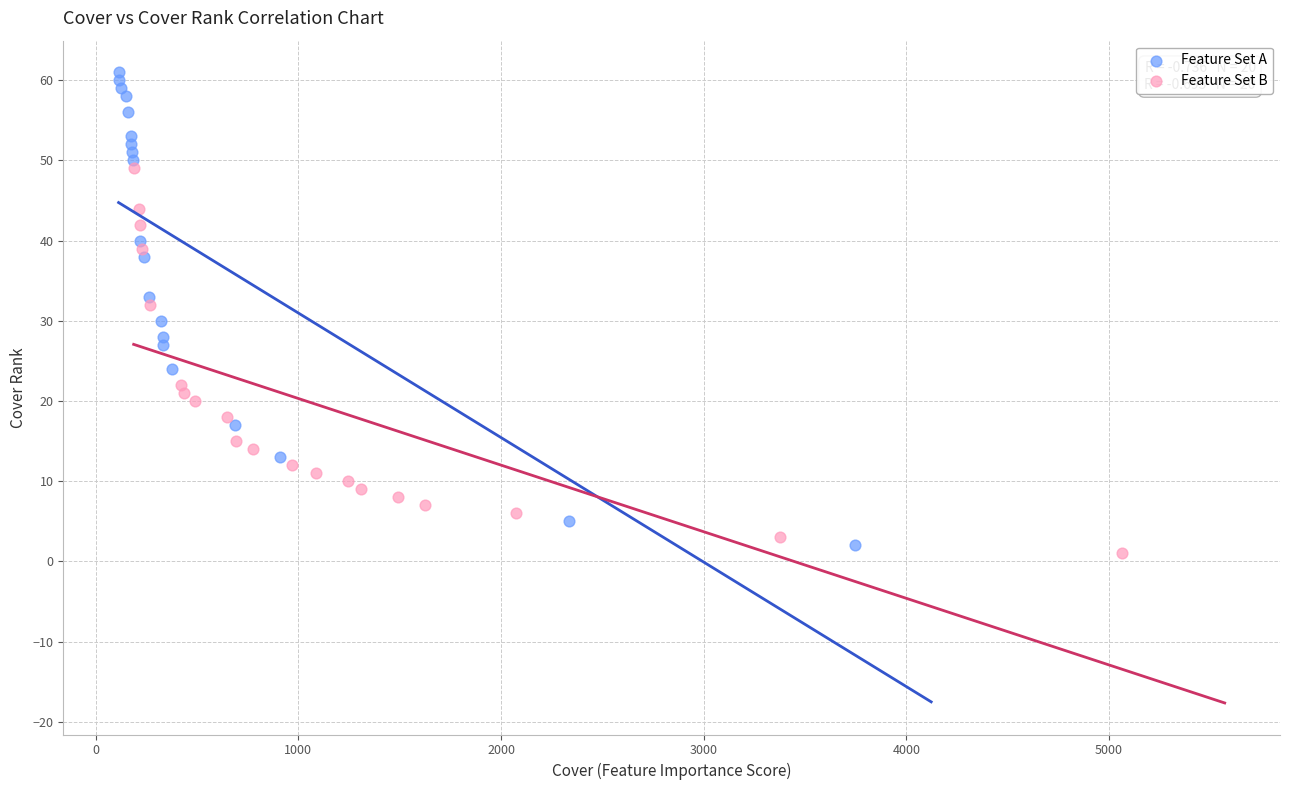

Which series has the largest Y range (max minus min)?

Feature Set A